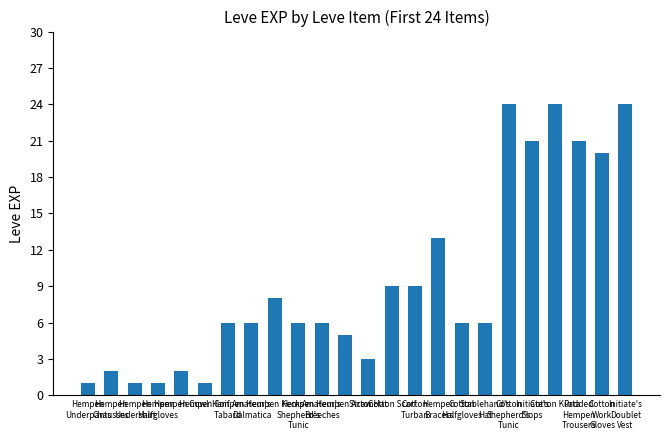

What position from the left is Initiate's
Slops?

20